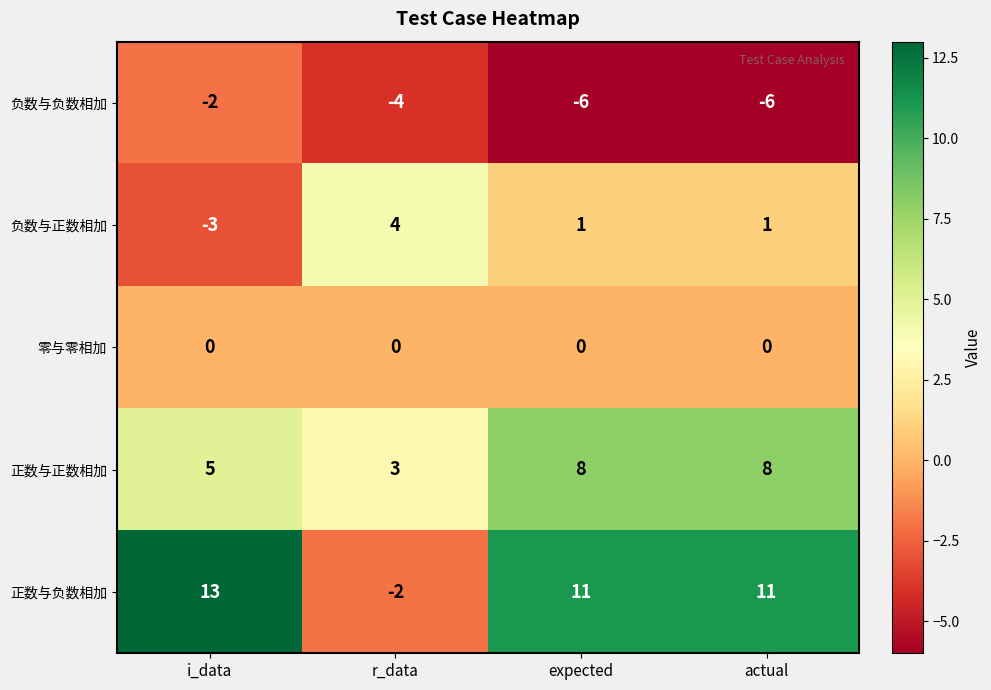

Count the number of data series in this chart.

5